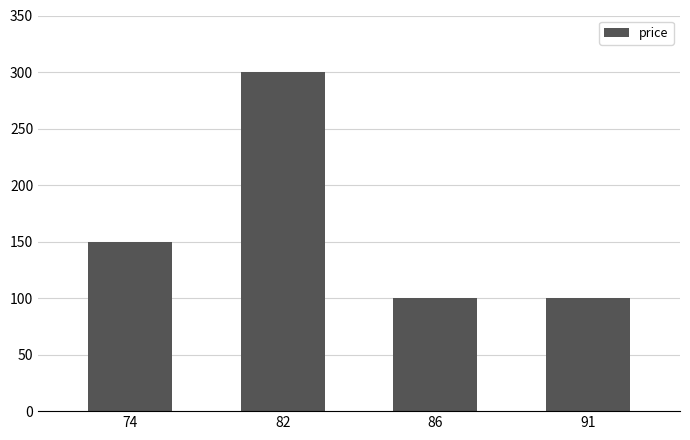

The chart shows a value of 300 at 82. True or false?

True